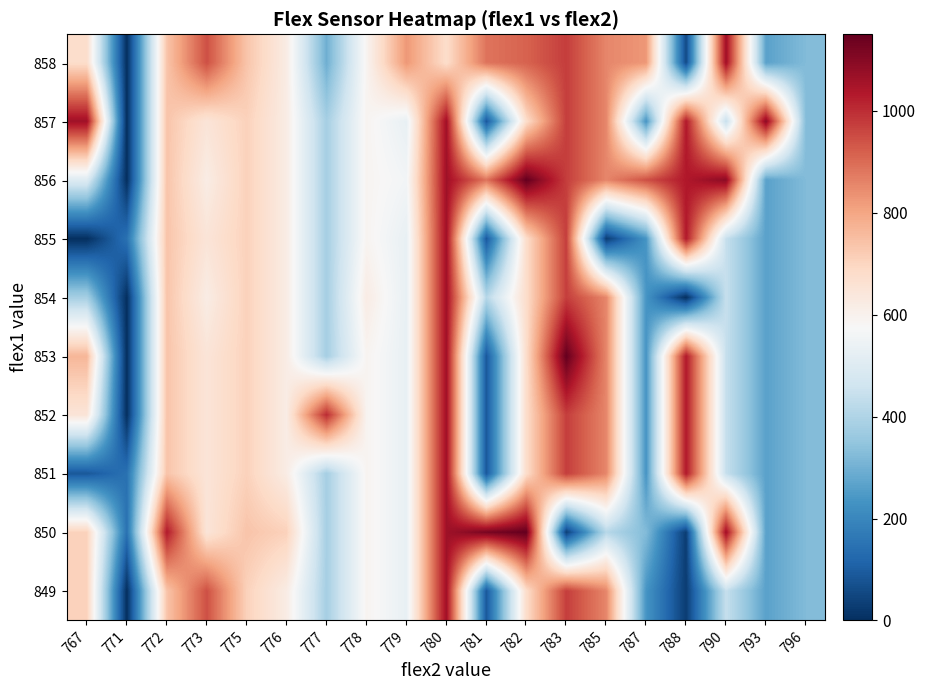

Reading left to right, transcribe all the data shown in this chart.

849: 767=708	771=0	772=737	773=944	775=708	776=619	777=383	778=590	779=531	780=1062	781=88	782=678	783=973	785=855	787=236	788=29	790=442	793=265	796=324
850: 767=708	771=147	772=1032	773=649	775=737	776=708	777=383	778=590	779=531	780=1062	781=1121	782=1150	783=34	785=413	787=324	788=29	790=1062	793=265	796=324
851: 767=88	771=147	772=737	773=649	775=708	776=619	777=383	778=590	779=531	780=1062	781=88	782=678	783=973	785=855	787=236	788=1035	790=442	793=265	796=324
852: 767=649	771=0	772=737	773=649	775=708	776=619	777=1003	778=590	779=531	780=1062	781=88	782=678	783=973	785=855	787=236	788=1035	790=442	793=265	796=324
853: 767=767	771=0	772=737	773=649	775=708	776=619	777=383	778=590	779=531	780=1062	781=88	782=678	783=1150	785=855	787=236	788=1035	790=442	793=265	796=324
854: 767=383	771=0	772=737	773=619	775=708	776=619	777=383	778=619	779=531	780=1062	781=413	782=678	783=973	785=855	787=236	788=0	790=442	793=265	796=324
855: 767=0	771=147	772=737	773=649	775=708	776=619	777=383	778=590	779=531	780=1062	781=88	782=678	783=973	785=29	787=236	788=1035	790=442	793=265	796=324
856: 767=501	771=0	772=737	773=619	775=708	776=619	777=383	778=590	779=560	780=1062	781=885	782=1150	783=973	785=855	787=944	788=1035	790=1091	793=265	796=324
857: 767=1062	771=0	772=737	773=649	775=708	776=619	777=383	778=590	779=531	780=1062	781=88	782=678	783=973	785=855	787=236	788=1035	790=442	793=1091	796=324
858: 767=678	771=0	772=737	773=944	775=737	776=619	777=295	778=590	779=826	780=678	781=885	782=914	783=973	785=855	787=826	788=59	790=1062	793=265	796=324